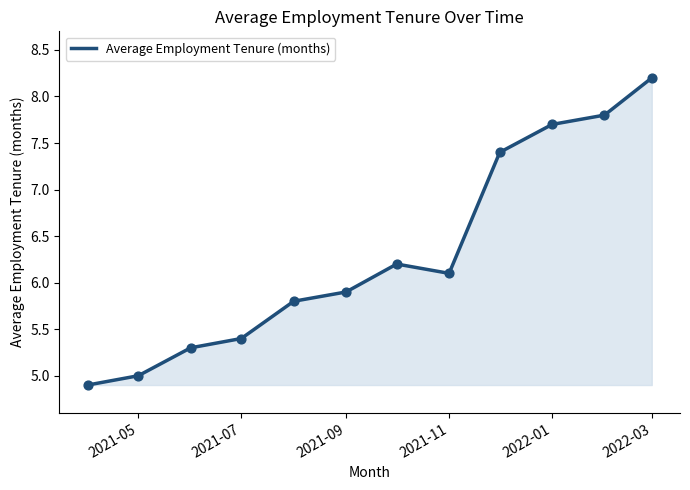

What is the difference between the maximum and minimum values?

3.3